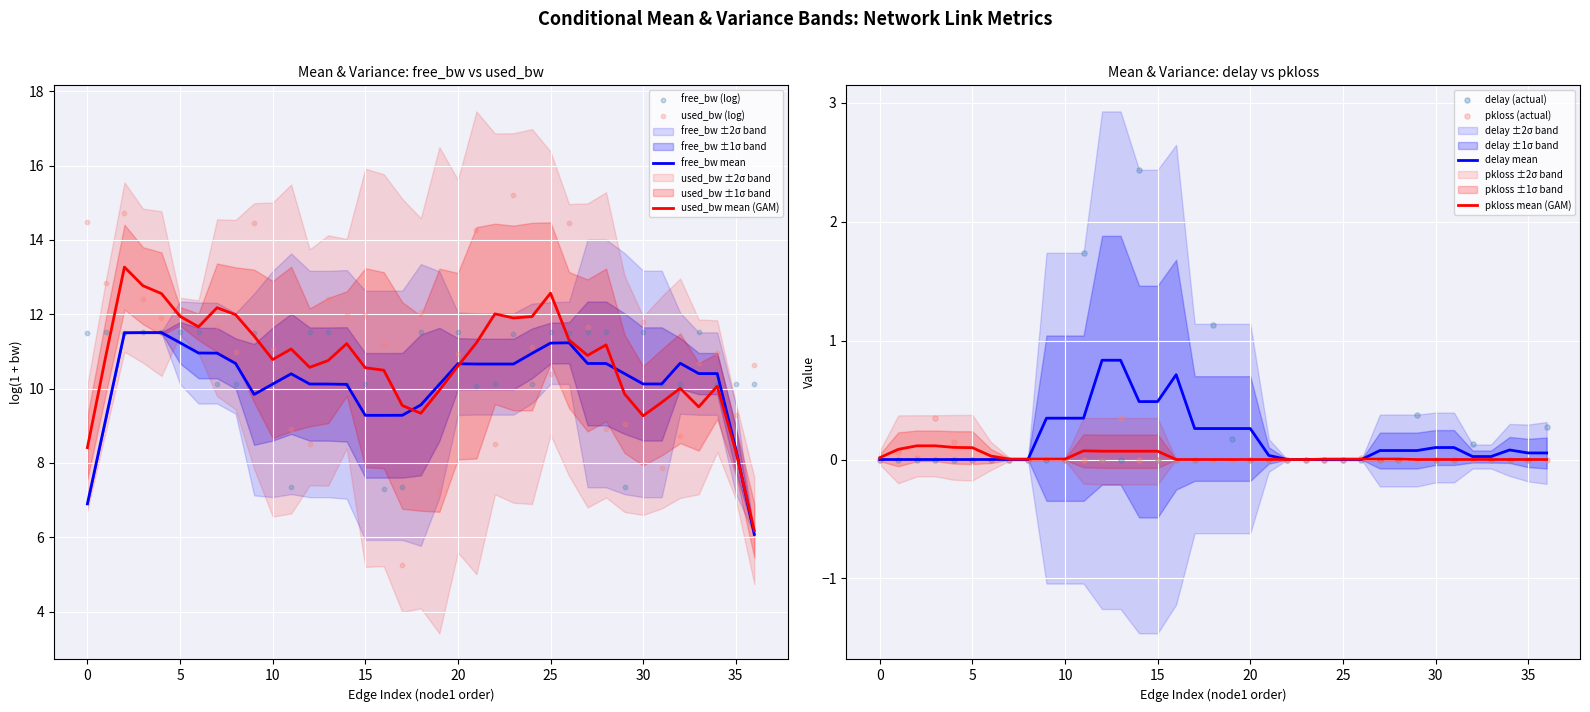

What is the highest value of the delay mean series?

0.8